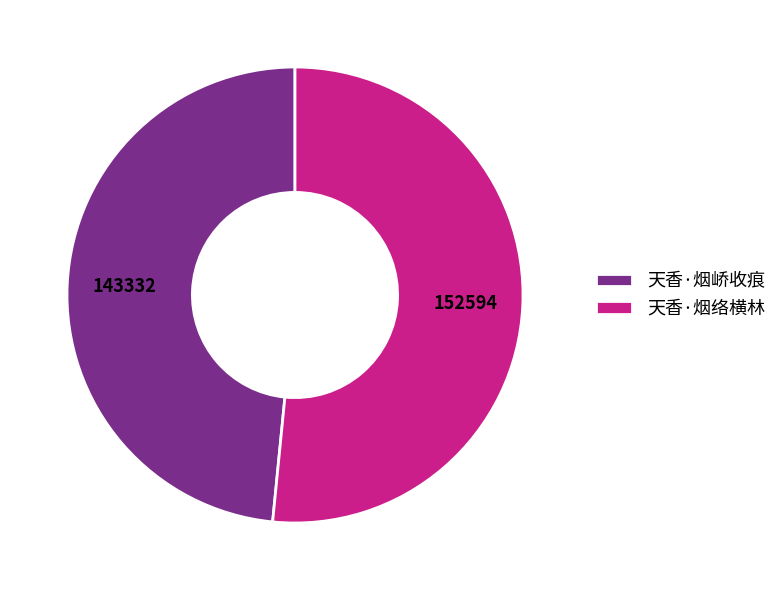

Which has a higher value, 天香·烟峤收痕 or 天香·烟络横林?

天香·烟络横林